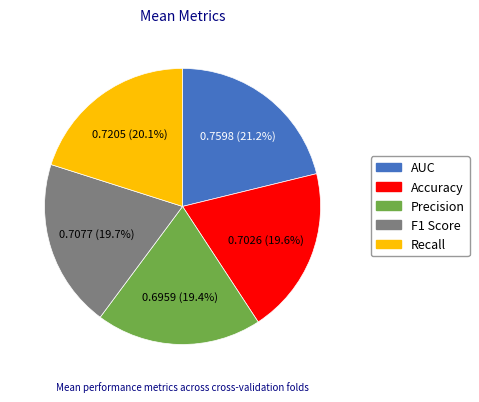

Does Precision represent more than half of the total?

No